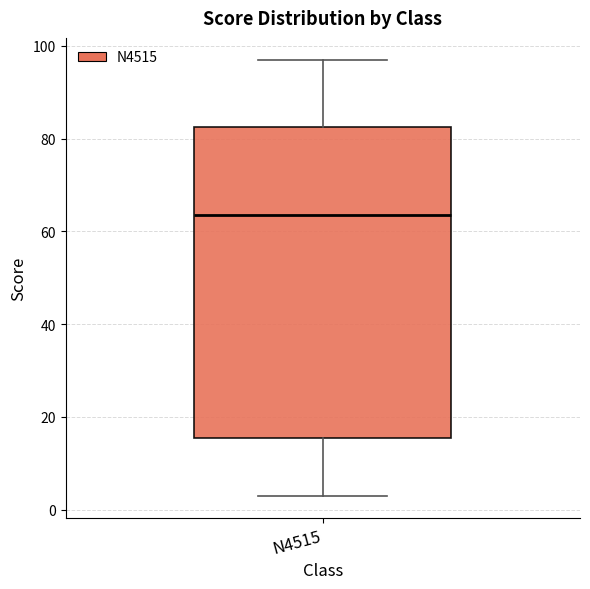

Transcribe this box plot: give where the median line is, the range the box spans, and where the two whiskers end, as read against the y-axis. The values are not printed on the chart, so give them approximately, as read against the axis.

median 64, box 16 to 82, whiskers 4 to 98